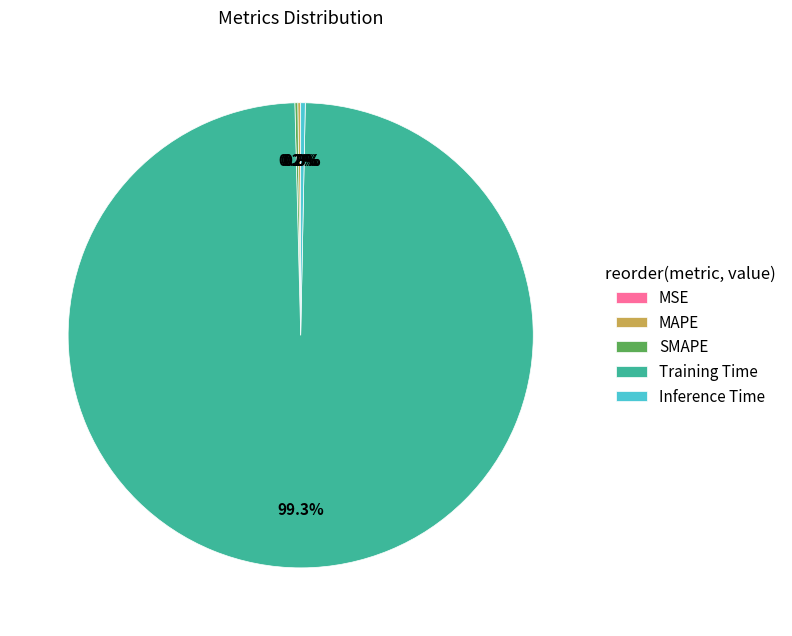

Is there a majority slice in this chart?

Yes